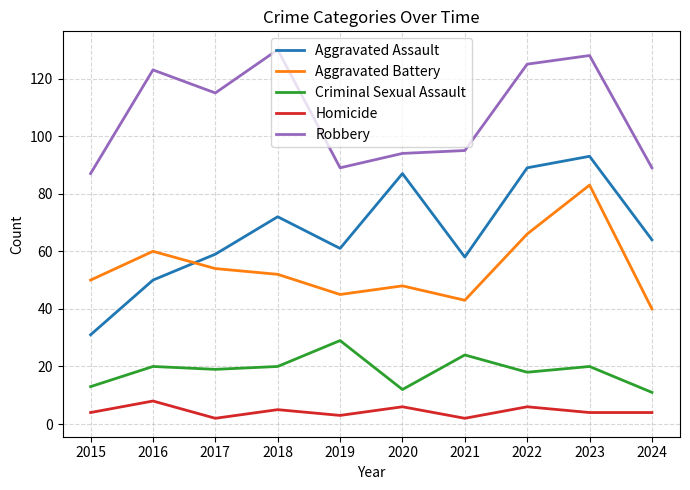

Reading right to left, transcribe all the data shown in this chart.

Aggravated Assault: 2024=64	2023=93	2022=89	2021=58	2020=87	2019=61	2018=72	2017=59	2016=50	2015=31
Aggravated Battery: 2024=40	2023=83	2022=66	2021=43	2020=48	2019=45	2018=52	2017=54	2016=60	2015=50
Criminal Sexual Assault: 2024=11	2023=20	2022=18	2021=24	2020=12	2019=29	2018=20	2017=19	2016=20	2015=13
Homicide: 2024=4	2023=4	2022=6	2021=2	2020=6	2019=3	2018=5	2017=2	2016=8	2015=4
Robbery: 2024=89	2023=128	2022=125	2021=95	2020=94	2019=89	2018=130	2017=115	2016=123	2015=87